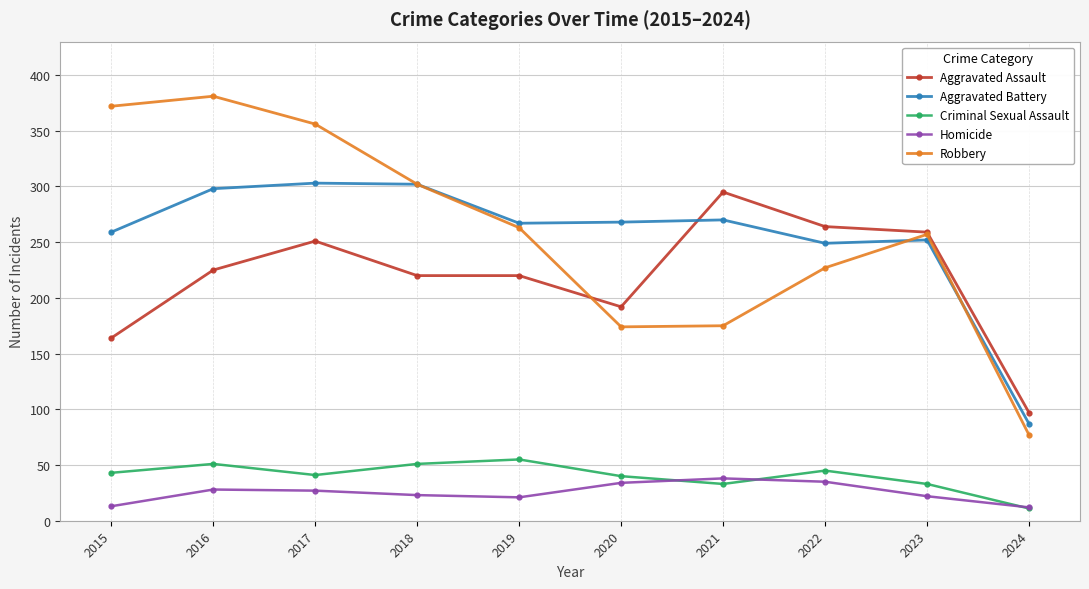

Does the chart display data point markers on the line(s)?

Yes